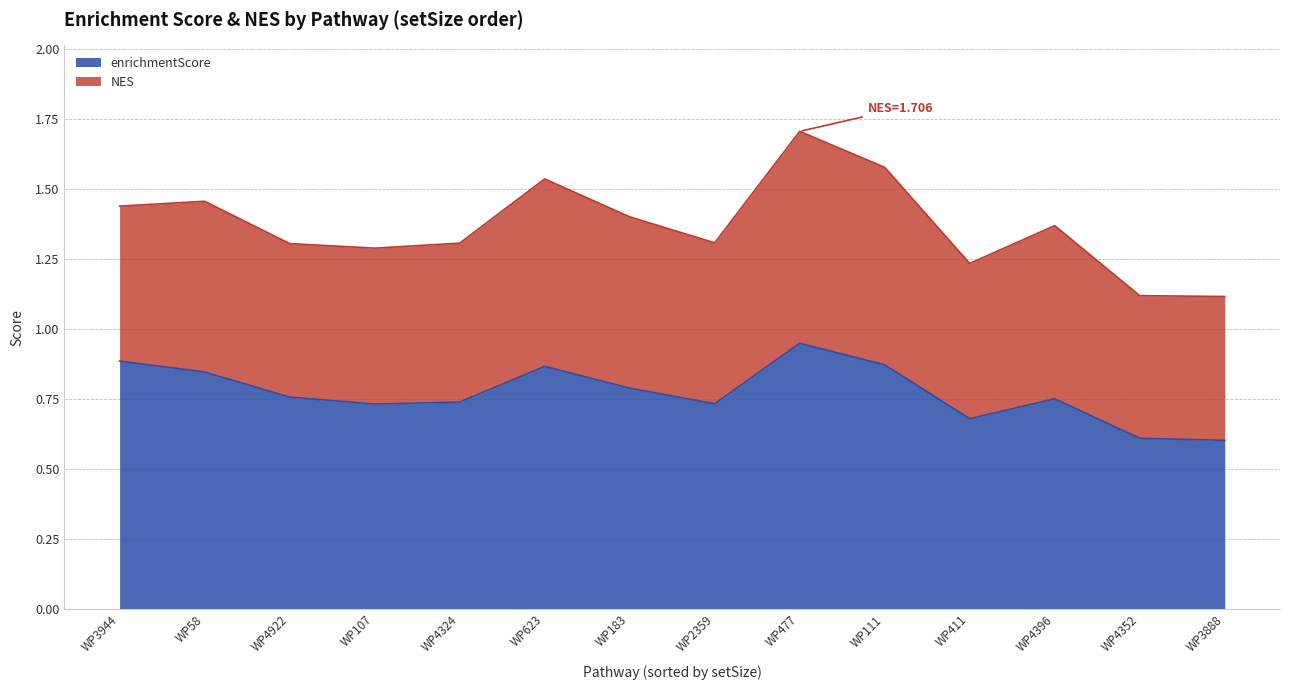

Which series has the largest total across all categories?

NES